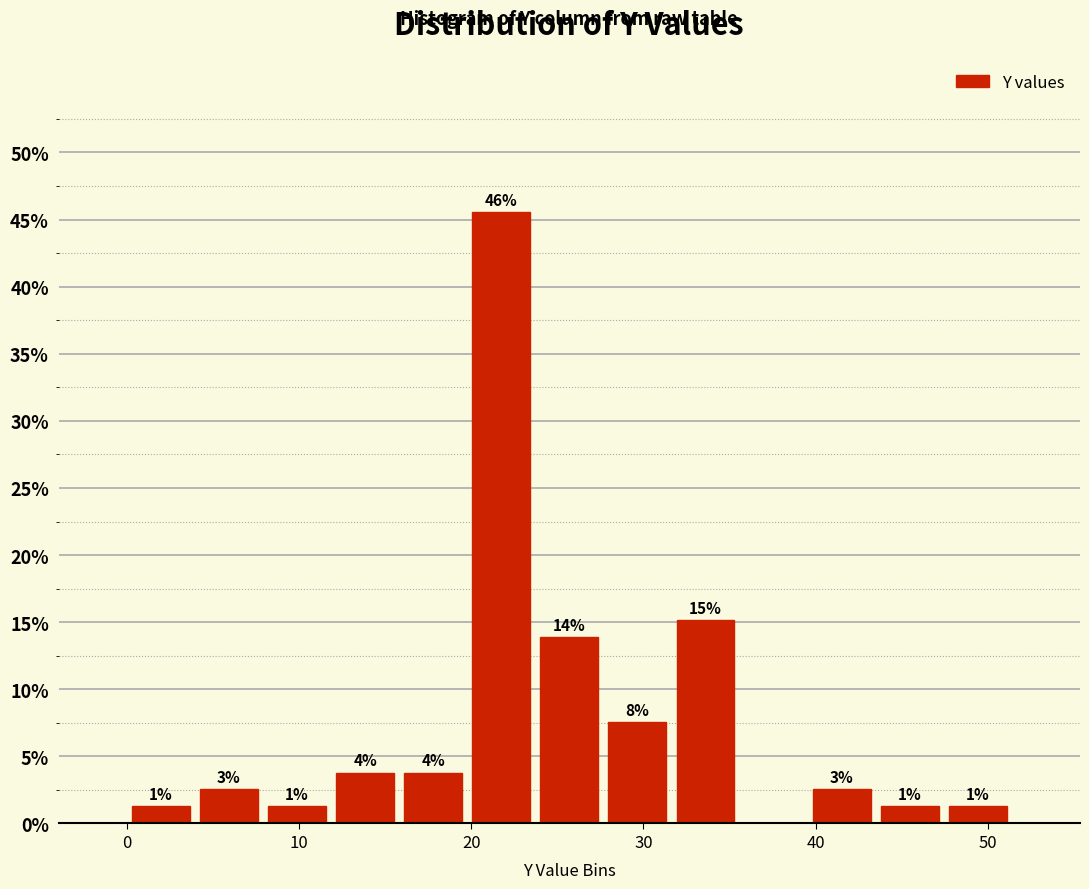

Read against the x-axis, roughly where is the centre of the tallest bar?

22